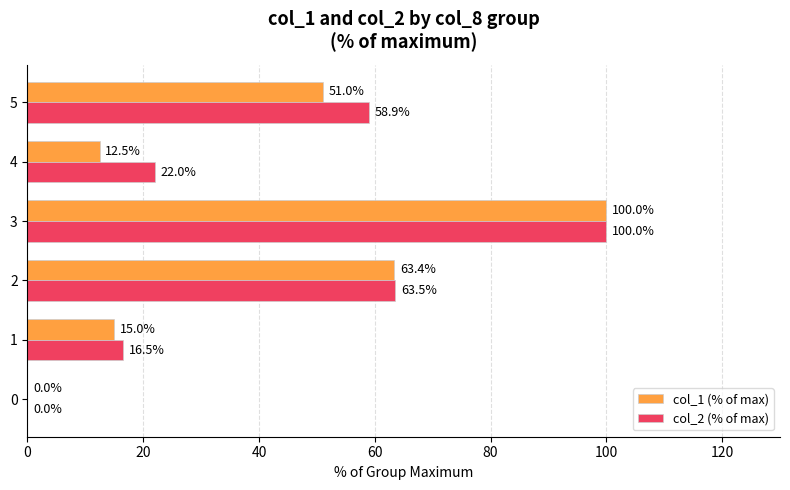

The value of col_1 (% of max) at 1 is 8.4. True or false?

False